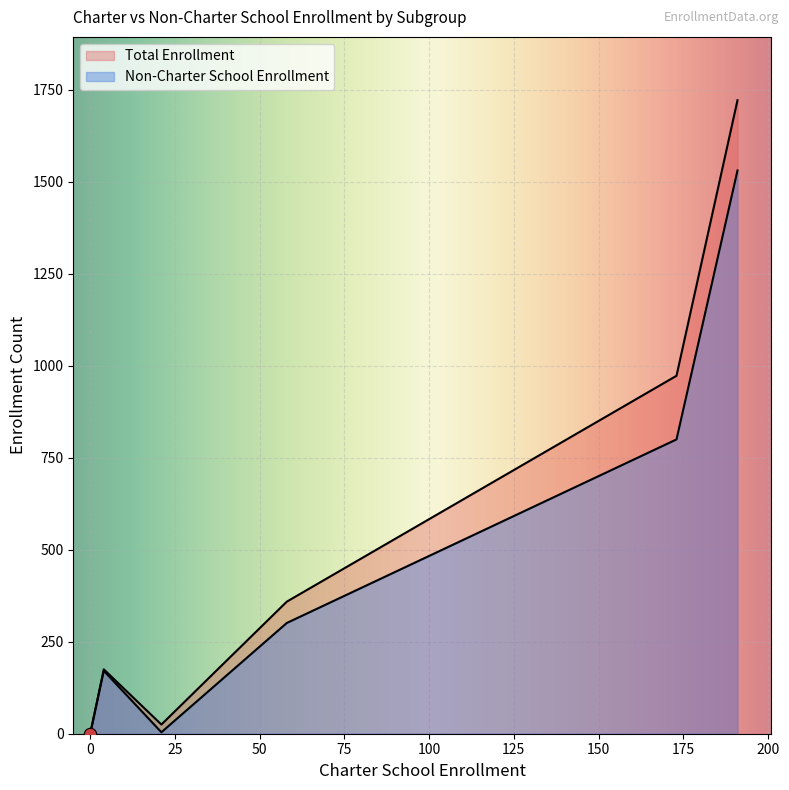

Which series has the largest Y range (max minus min)?

Total Enrollment